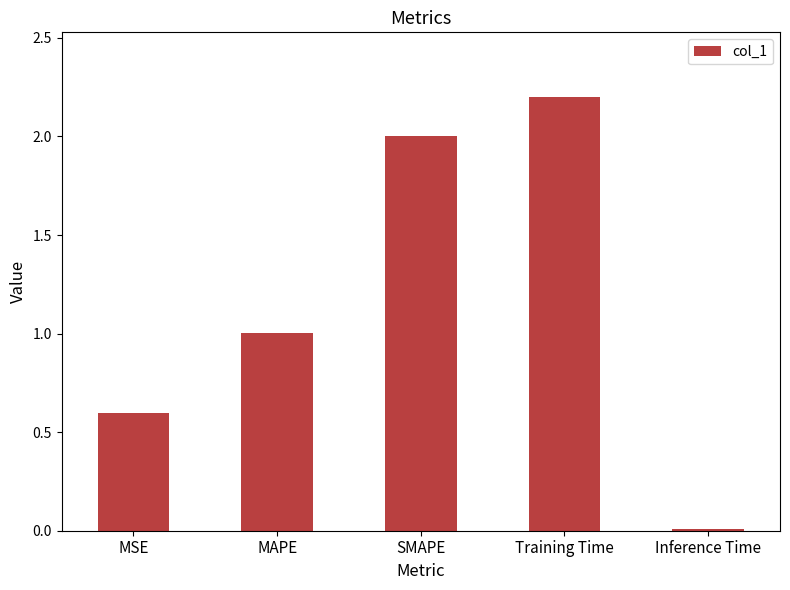

List the labels in order of value, largest first.

Training Time, SMAPE, MAPE, MSE, Inference Time